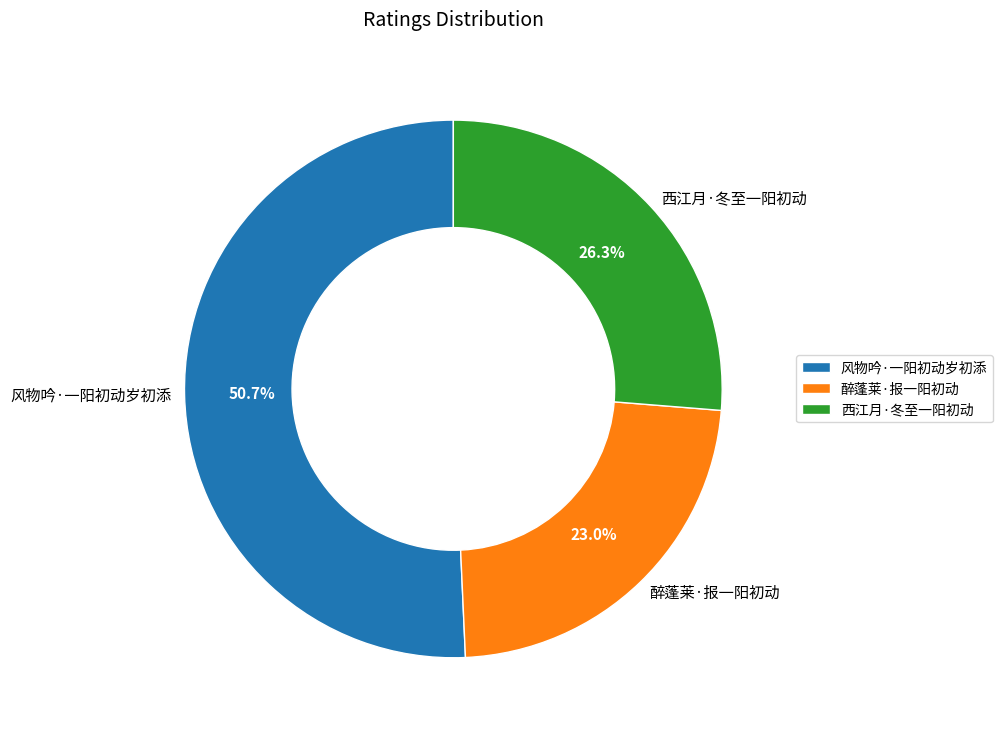

What percentage is the 风物吟·一阳初动岁初添 slice, to the nearest percent?

51%